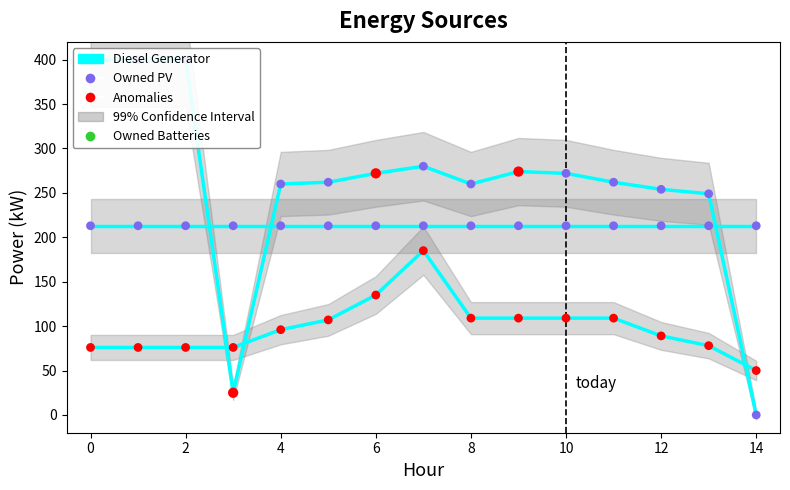

Which series has the widest spread of Y values?

Diesel Generator